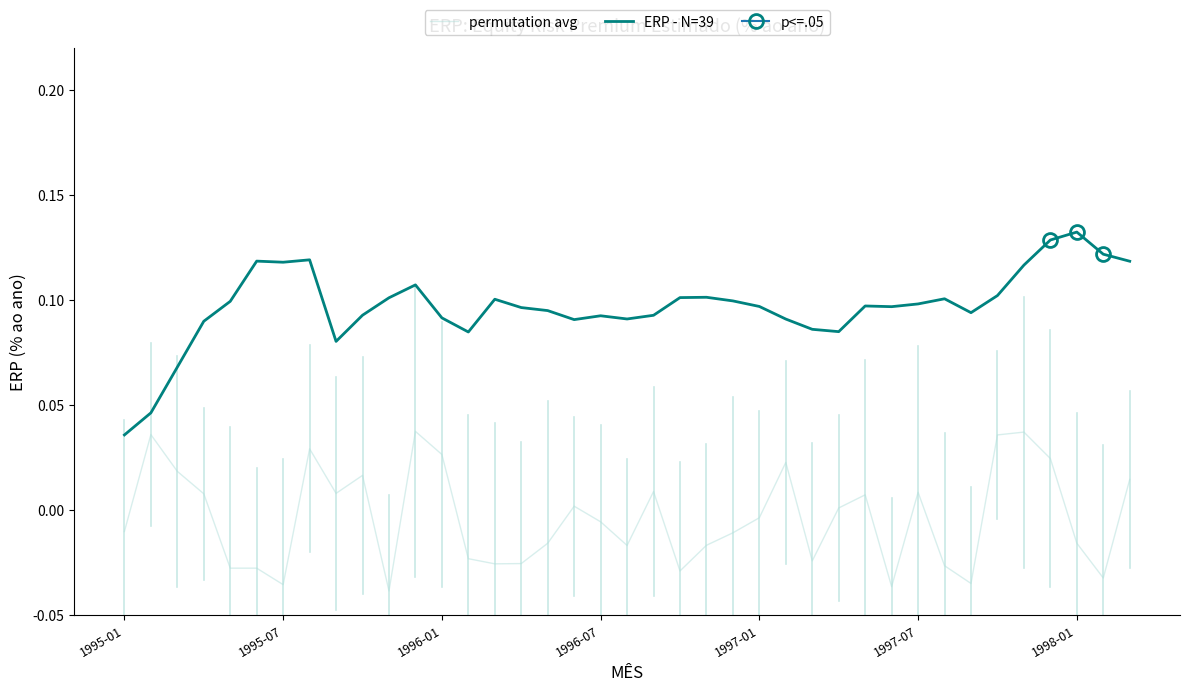

Does the chart display data point markers on the line(s)?

No